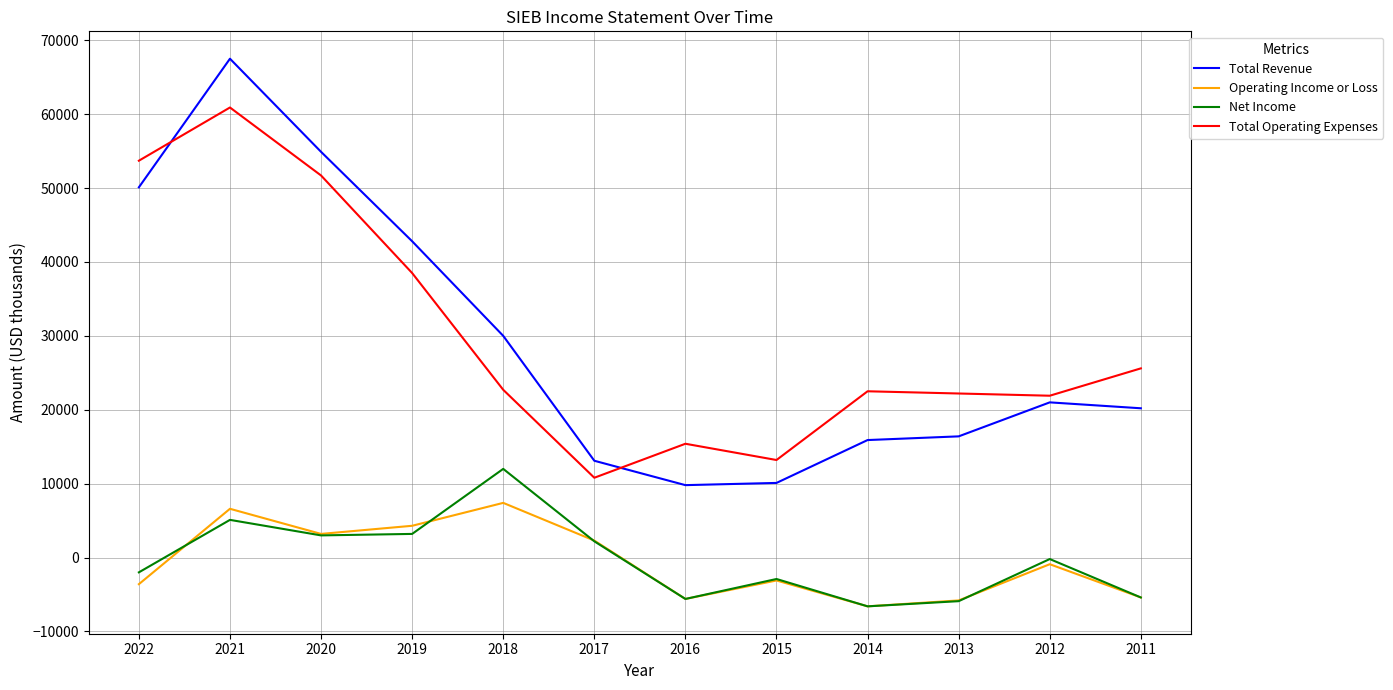

What is the lowest value of the Net Income series?

-6600